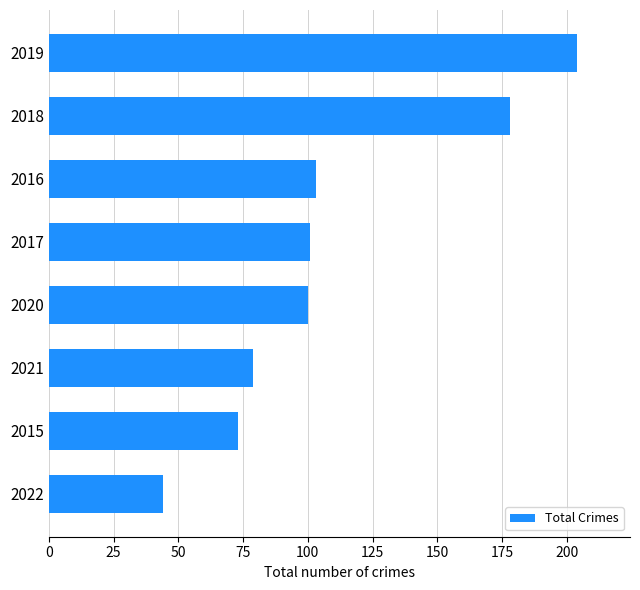

True or false: the data shows 130 at 2021.

False